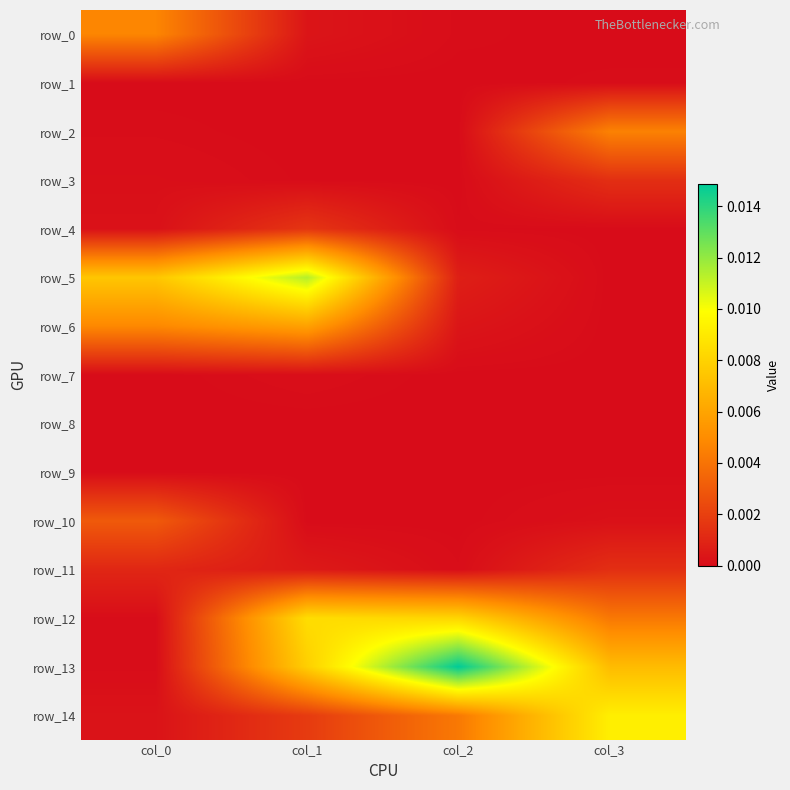

The value of row_8 at col_3 is 0.0. True or false?

True